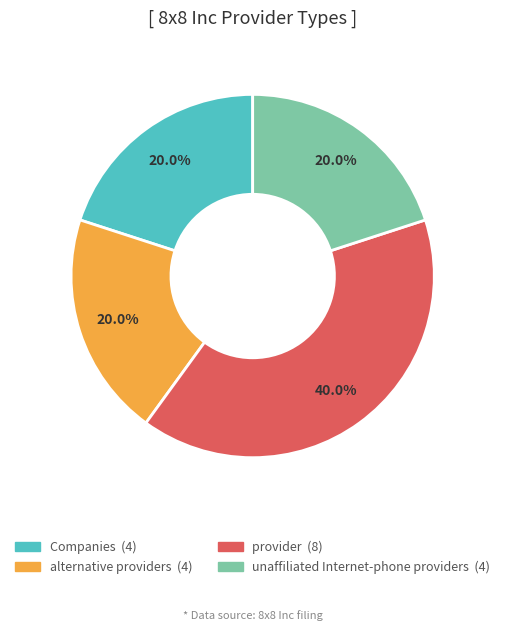

Count the number of slices in the pie.

4